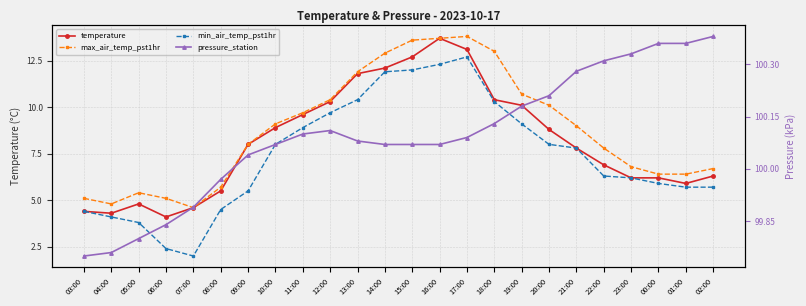

True or false: max_air_temp_pst1hr has more than 2 interior local peaks.

False